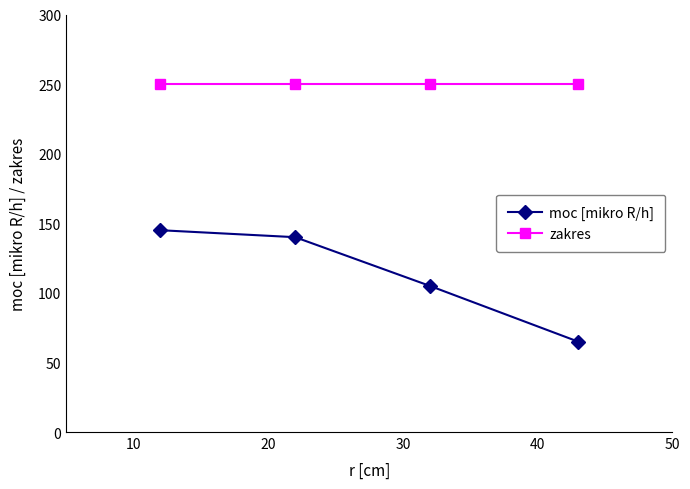

Rank the series by their maximum value, from lowest to highest.

moc [mikro R/h], zakres